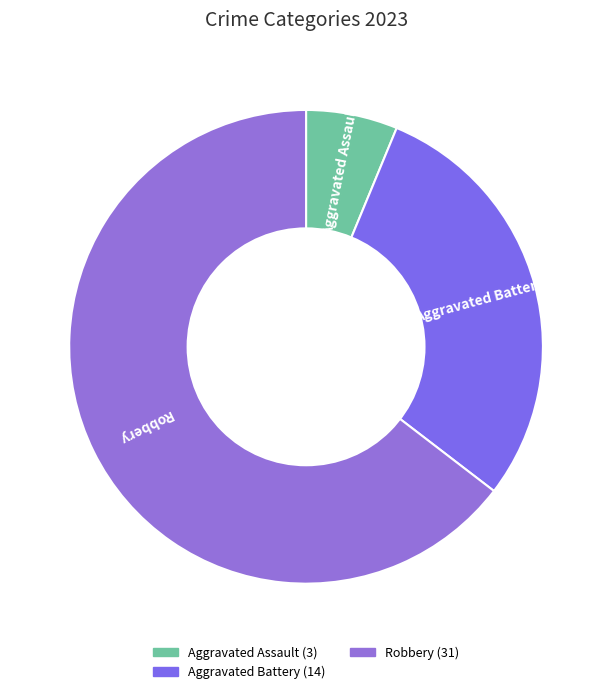

Count the number of slices in the pie.

3